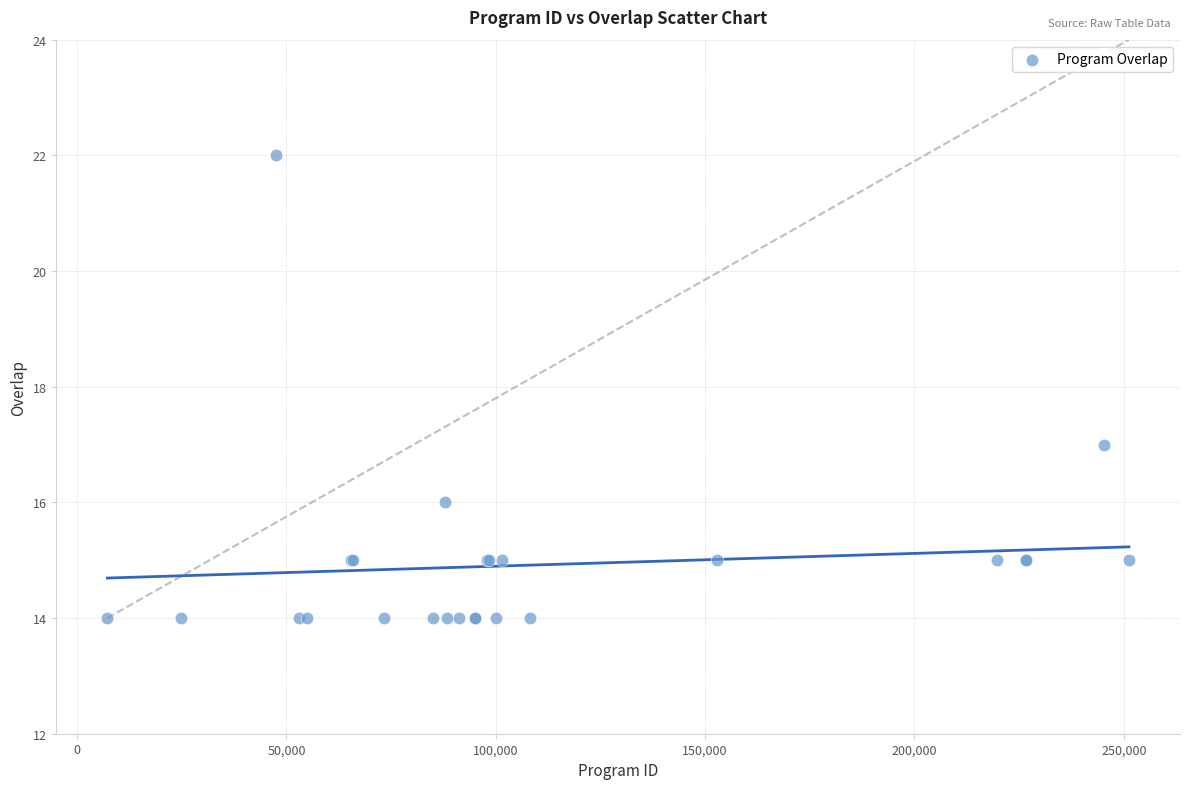

What Y value in the scatter plot is closest to 18?

17